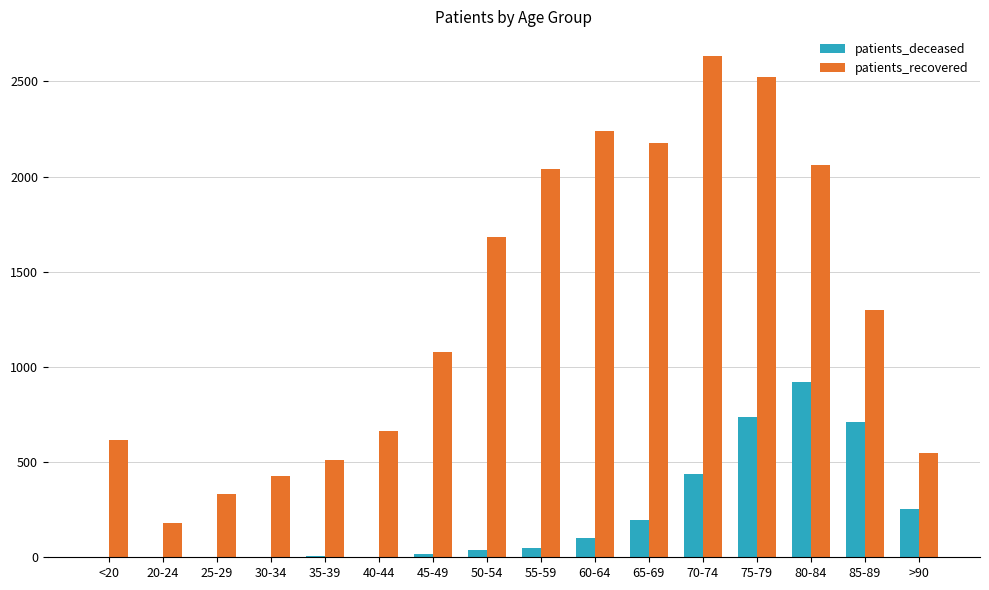

What is the highest value of the patients_deceased series?

921